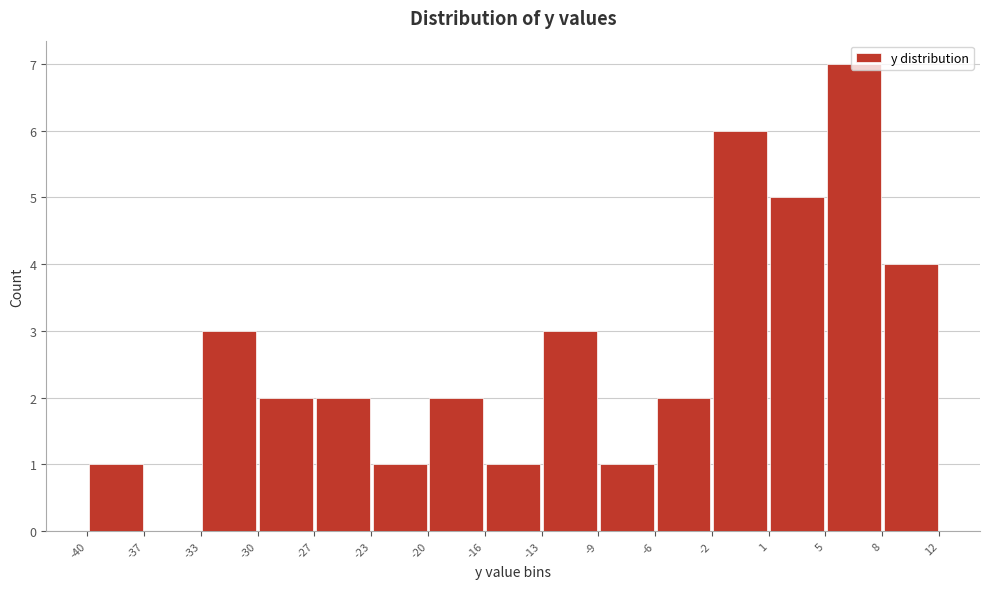

Reading left to right, transcribe this chart: for each bar, give the range it covers on the x-axis and its height. The values are not printed on the chart, so give them approximately, as read against the axis.

-40 to -37: 1
-37 to -33: 0
-33 to -30: 3
-30 to -27: 2
-27 to -23: 2
-23 to -20: 1
-20 to -16: 2
-16 to -13: 1
-13 to -9: 3
-9 to -6: 1
-6 to -2: 2
-2 to 1: 6
1 to 5: 5
5 to 8: 7
8 to 12: 4